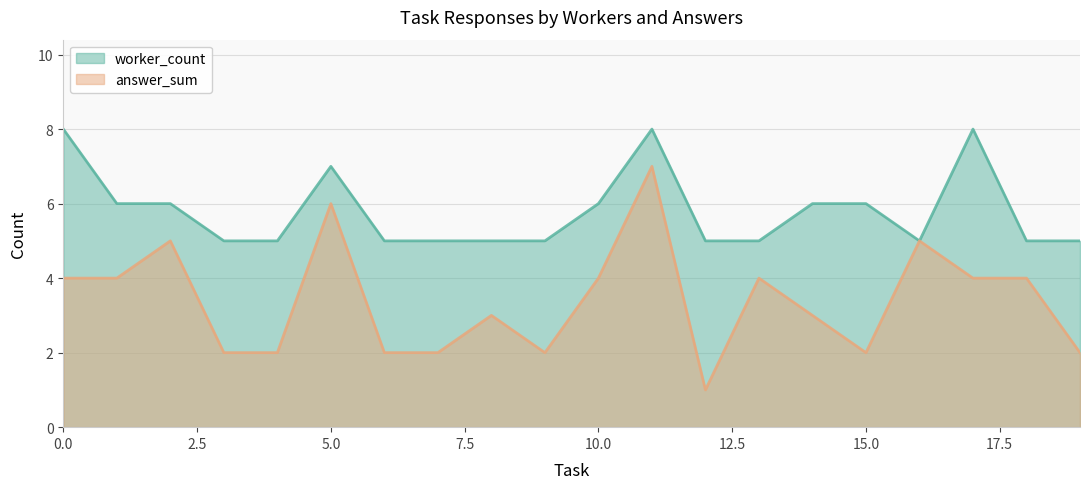

The worker_count series shows 6 at 15.0. True or false?

True